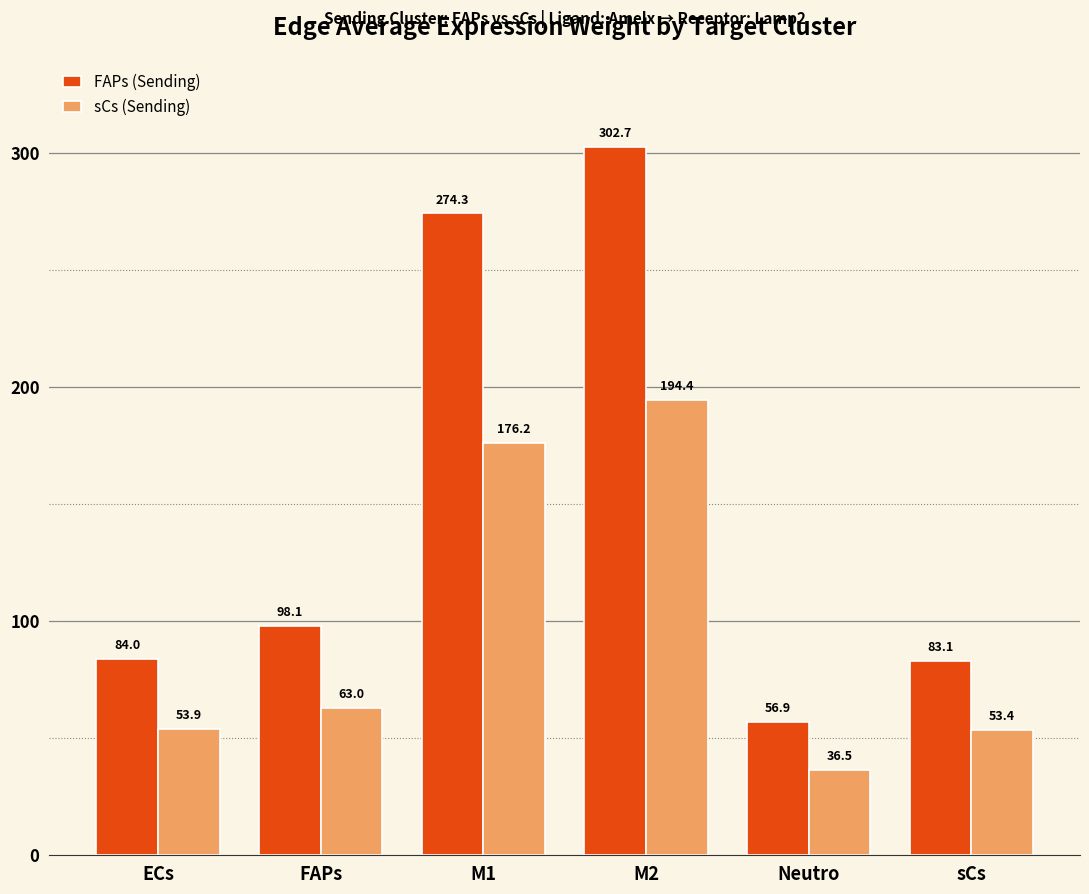

What is the average value of the sCs (Sending) series?

96.2